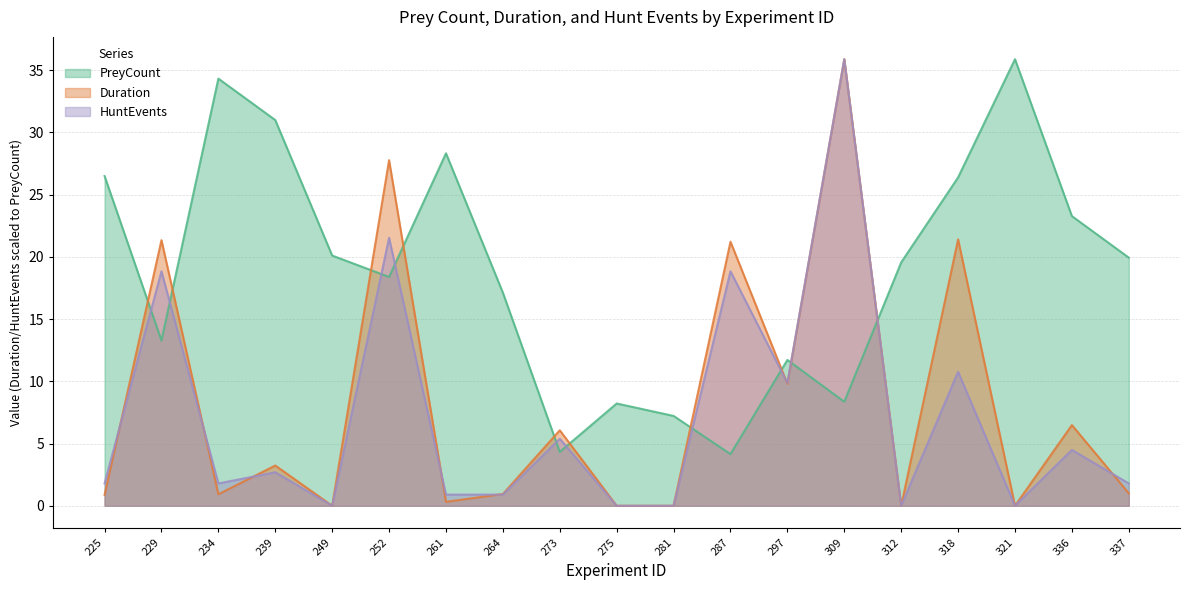

Is the value of HuntEvents at 273 greater than the value of PreyCount at 264?

No